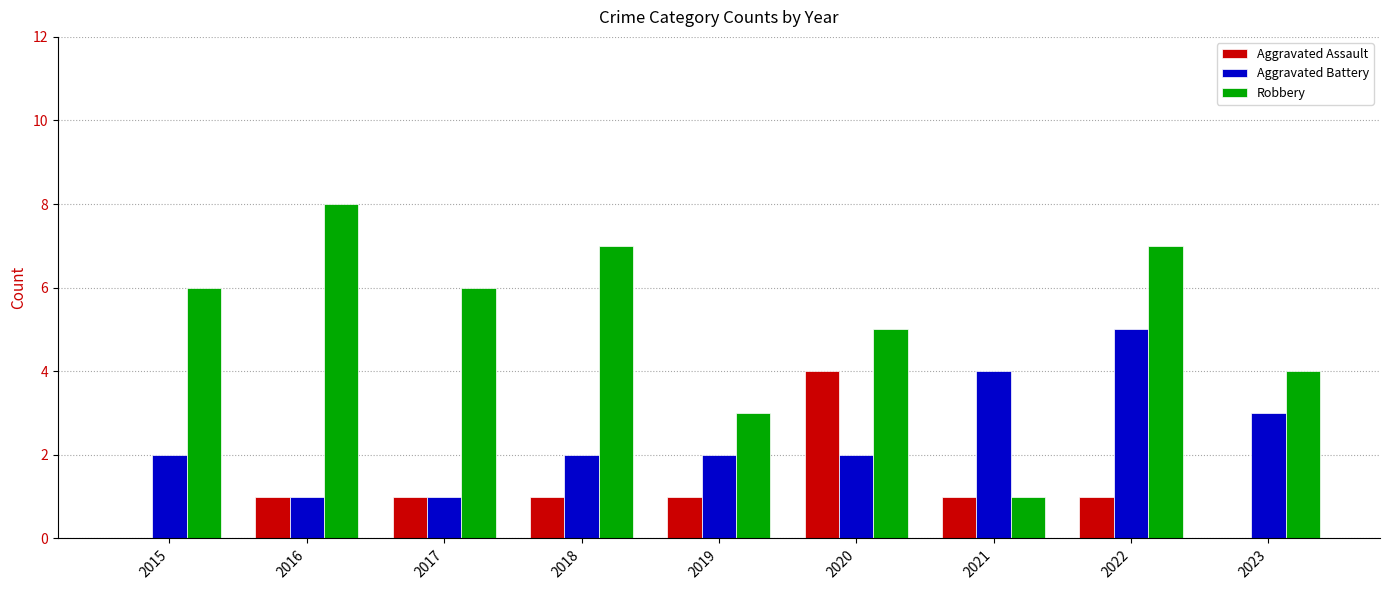

Which series changed the most between 2016 and 2023?

Robbery